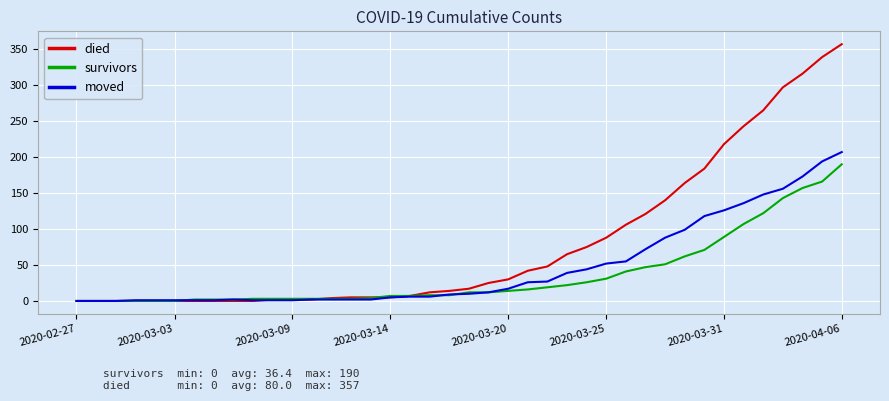

Which series has the widest spread of values?

died